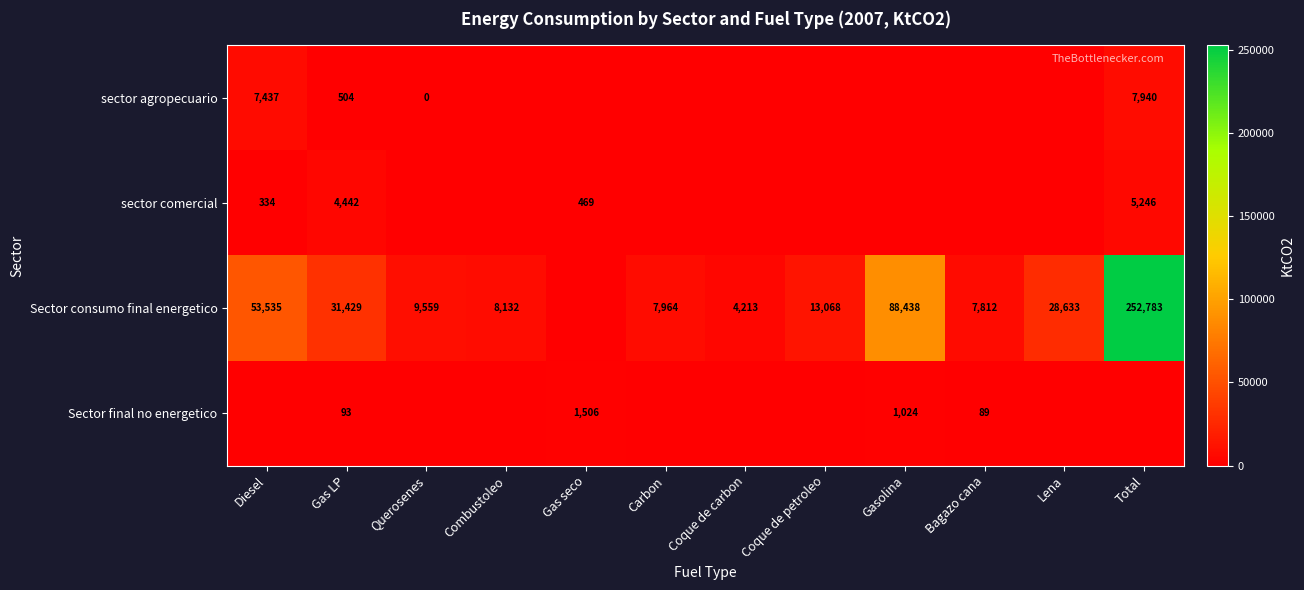

The value of Sector consumo final energetico at Lena is 28633. True or false?

True